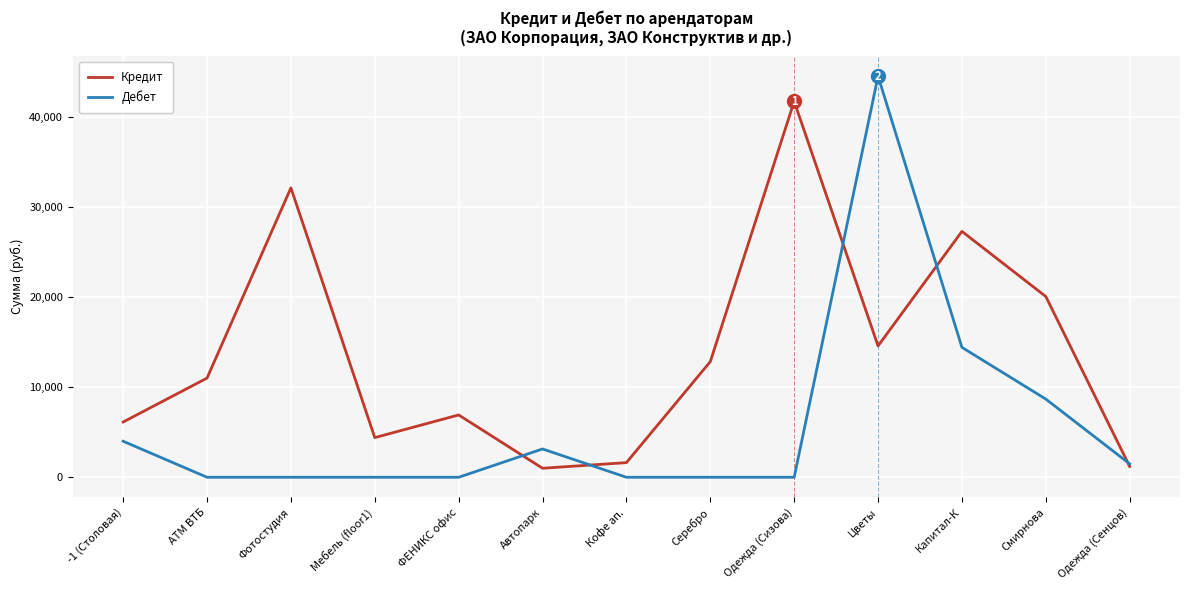

Does the chart display data point markers on the line(s)?

No